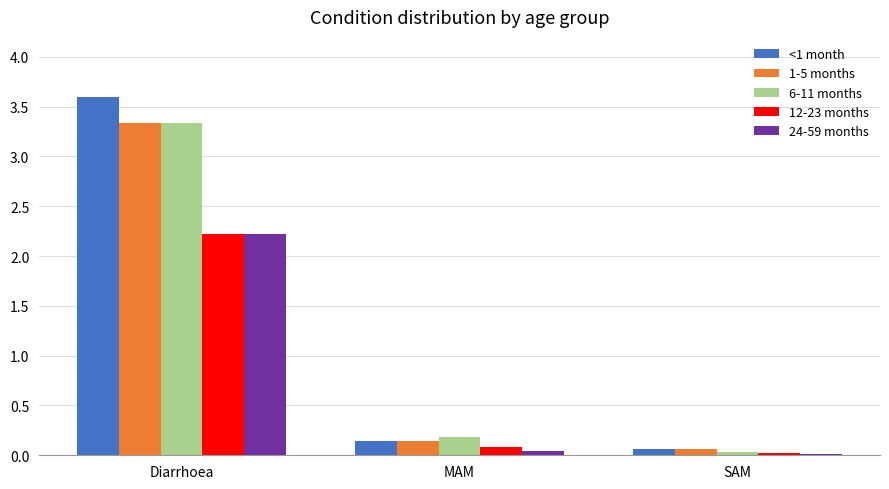

Which series has the largest total across all categories?

<1 month